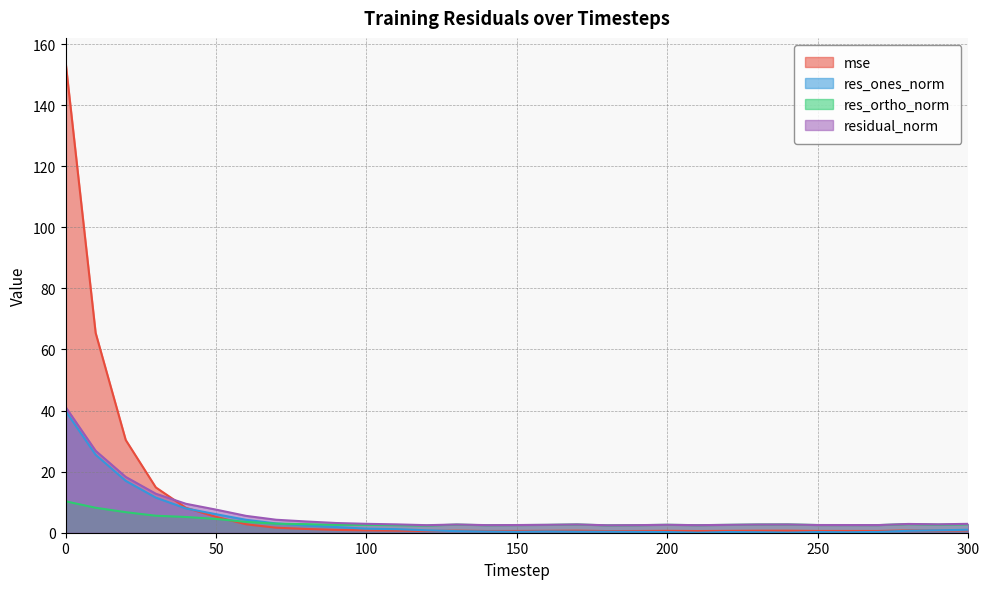

Is it true that mse equals 0.9 at 90?

True